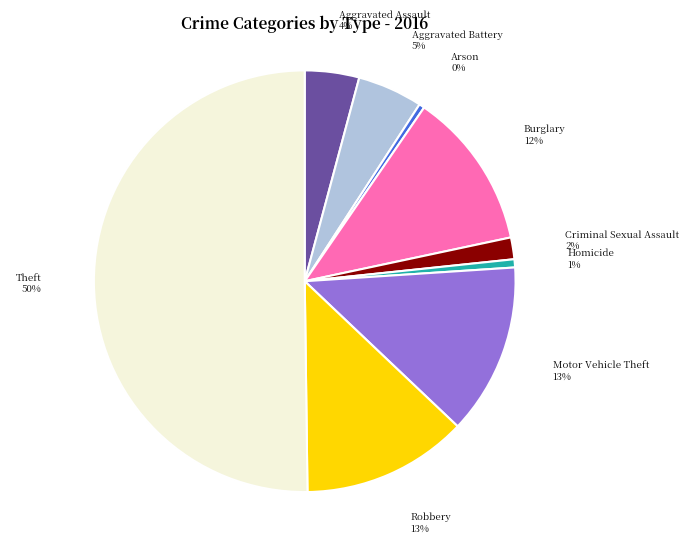

How many segments does this pie chart have?

9